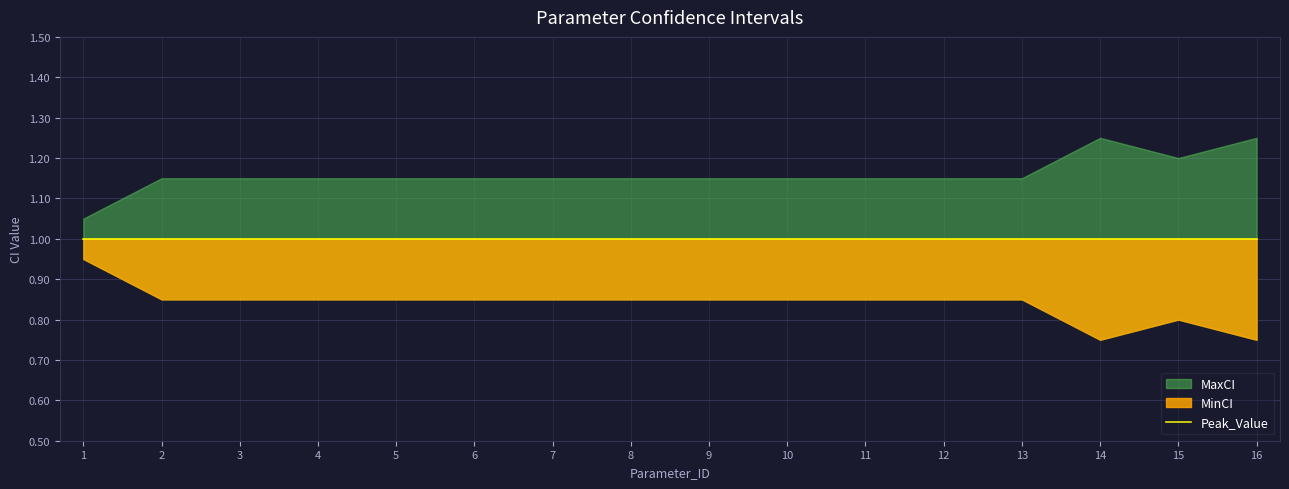

Reading left to right, list all the values displayed in this chart.

MinCI: 1=0.9	2=0.8	3=0.8	4=0.8	5=0.8	6=0.8	7=0.8	8=0.8	9=0.8	10=0.8	11=0.8	12=0.8	13=0.8	14=0.8	15=0.8	16=0.8
Peak_Value: 1=1.0	2=1.0	3=1.0	4=1.0	5=1.0	6=1.0	7=1.0	8=1.0	9=1.0	10=1.0	11=1.0	12=1.0	13=1.0	14=1.0	15=1.0	16=1.0
MaxCI: 1=1.1	2=1.1	3=1.1	4=1.1	5=1.1	6=1.1	7=1.1	8=1.1	9=1.1	10=1.1	11=1.1	12=1.1	13=1.1	14=1.2	15=1.2	16=1.2